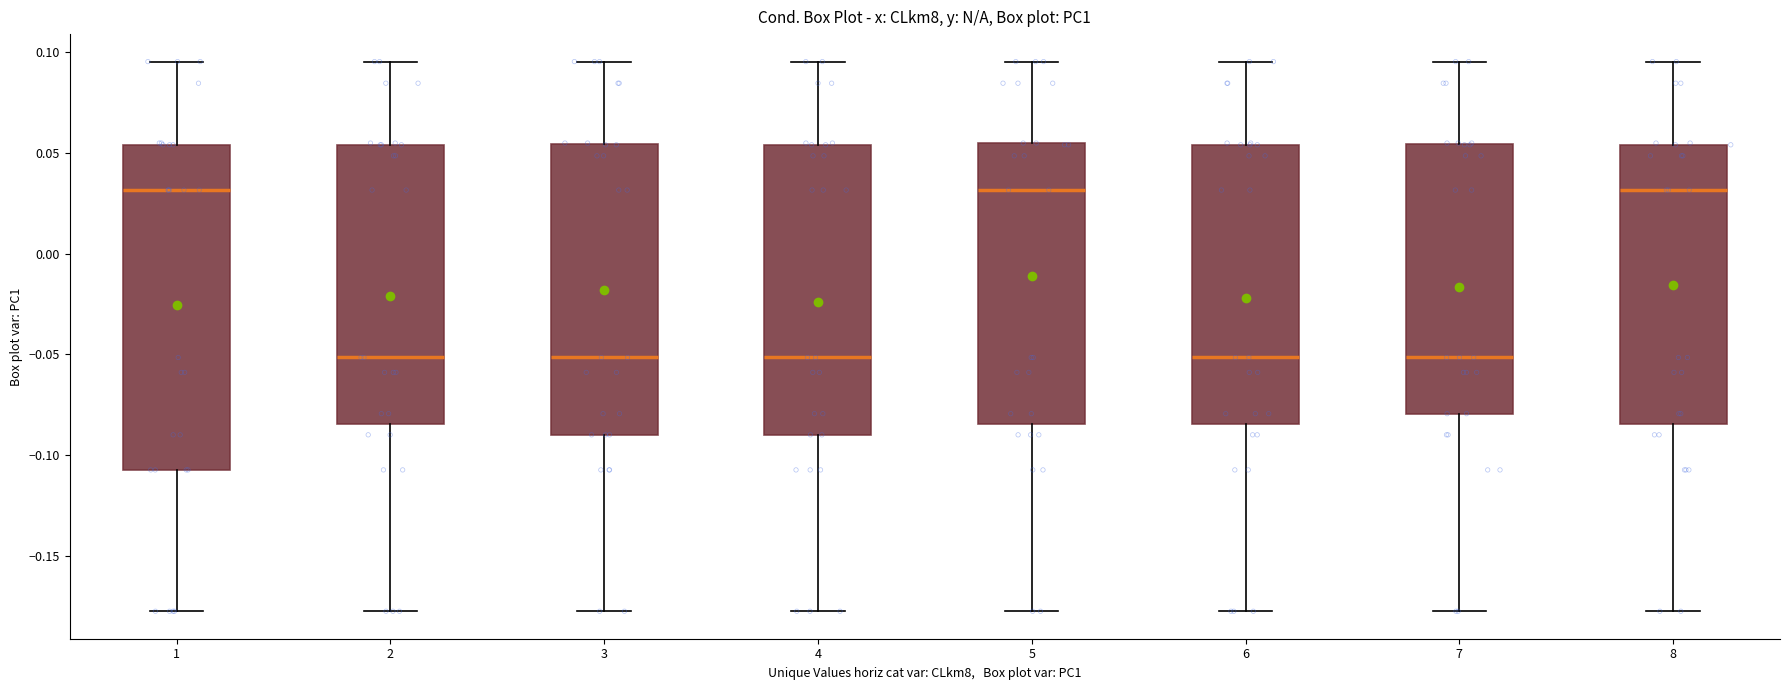

Where does the upper whisker of the box at x = 2 end on the y-axis? The values are not printed on the chart, so give them approximately, as read against the axis.

0.095